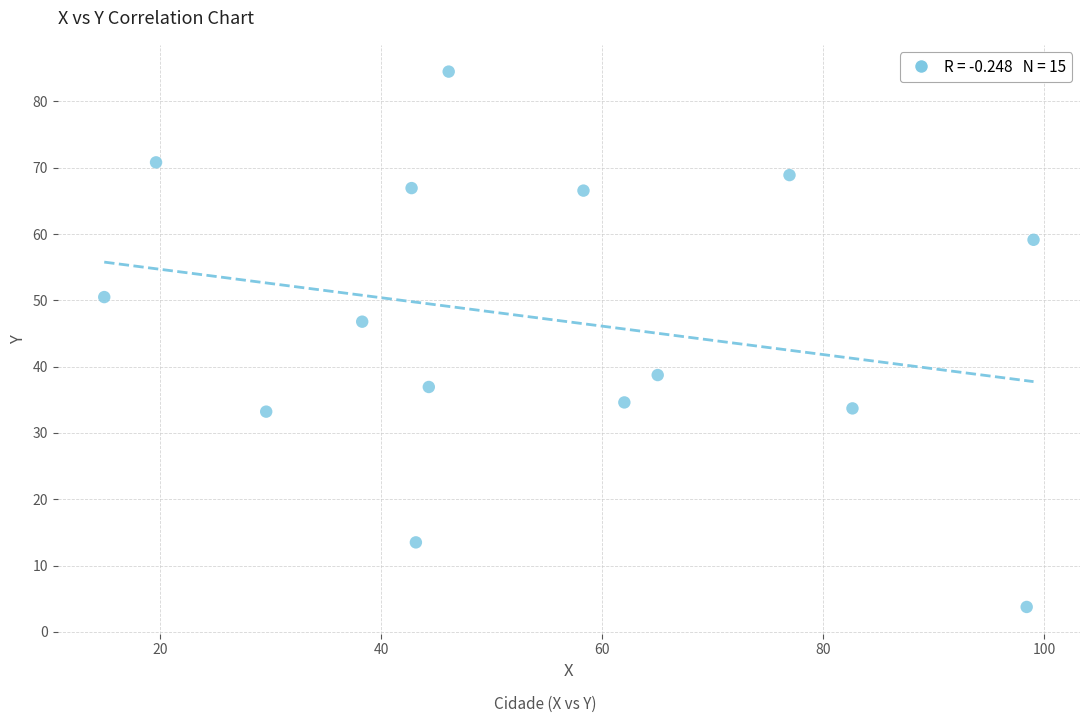

What Y value in the scatter plot is closest to 44?

46.8